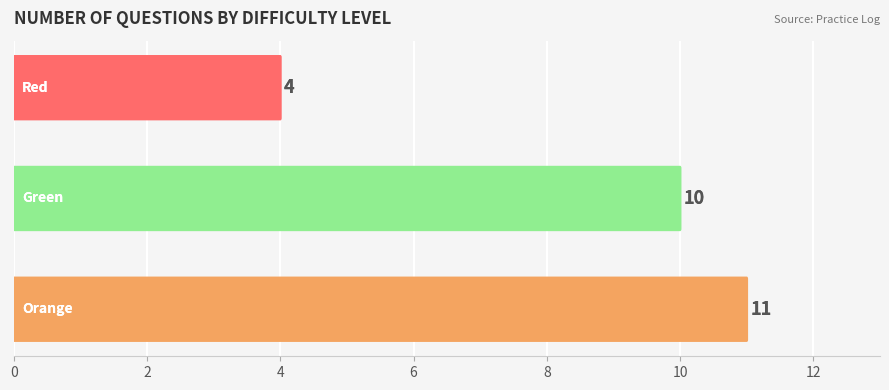

Approximately how many times larger is the value at 2 compared to 4?

2.5